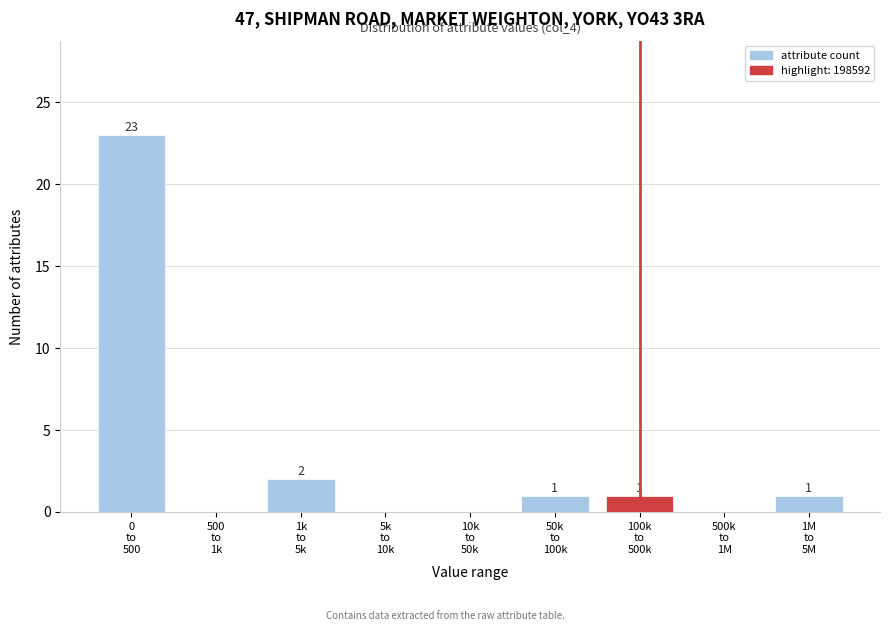

What is the sum of all values?

28